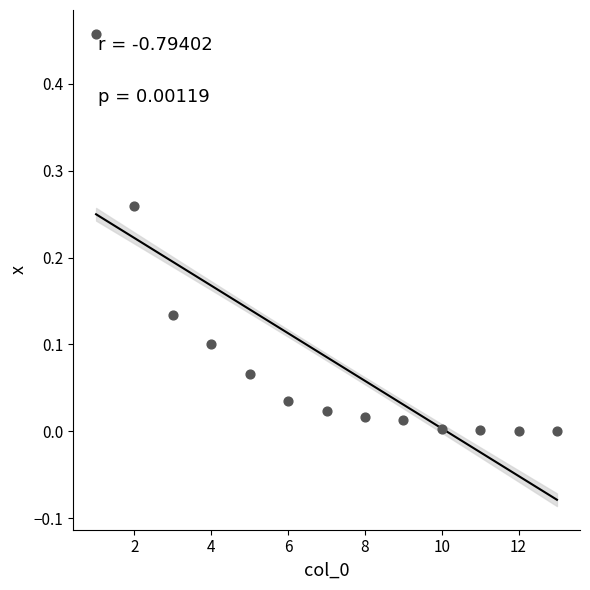

What is the range of X values (max minus min)?

12.0